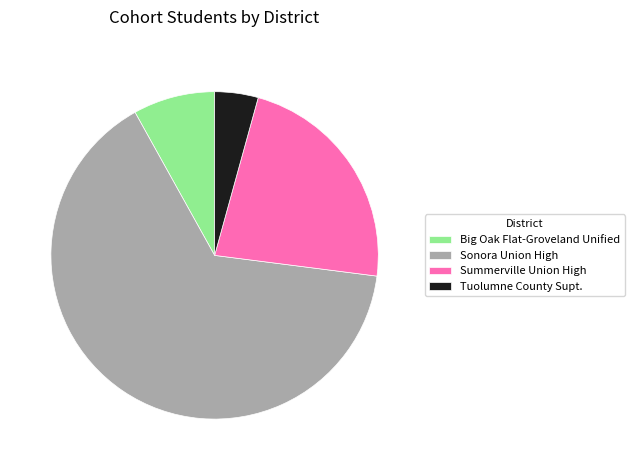

Which category has the biggest portion of the pie?

Sonora Union High